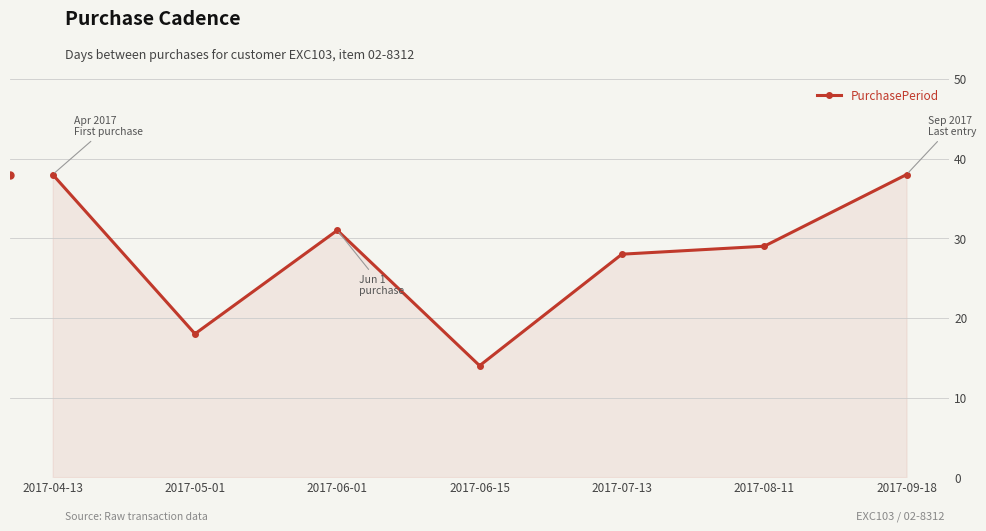

Count the number of categories in the chart.

7